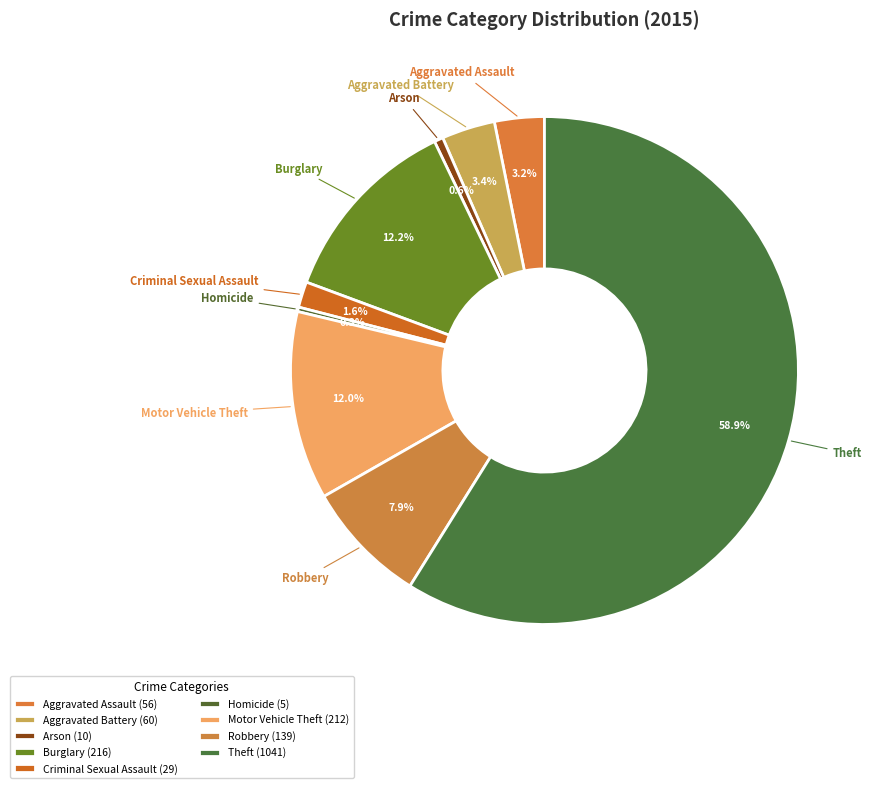

To the nearest percent, what is the difference between the Motor Vehicle Theft and Robbery slice percentages?

4%